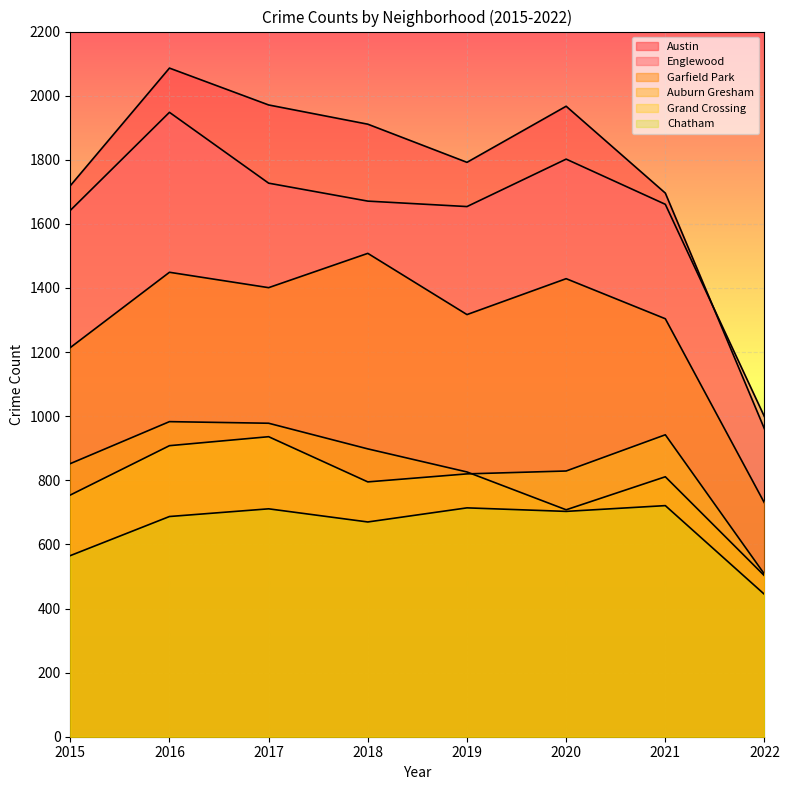

Reading left to right, transcribe all the data shown in this chart.

Austin: 2015=1719	2016=2086	2017=1971	2018=1911	2019=1792	2020=1967	2021=1696	2022=960
Englewood: 2015=1642	2016=1948	2017=1727	2018=1671	2019=1654	2020=1802	2021=1661	2022=998
Garfield Park: 2015=1214	2016=1449	2017=1401	2018=1508	2019=1317	2020=1429	2021=1304	2022=729
Auburn Gresham: 2015=852	2016=983	2017=978	2018=898	2019=826	2020=708	2021=811	2022=502
Grand Crossing: 2015=754	2016=908	2017=936	2018=795	2019=820	2020=829	2021=942	2022=507
Chatham: 2015=565	2016=687	2017=711	2018=670	2019=714	2020=703	2021=721	2022=444